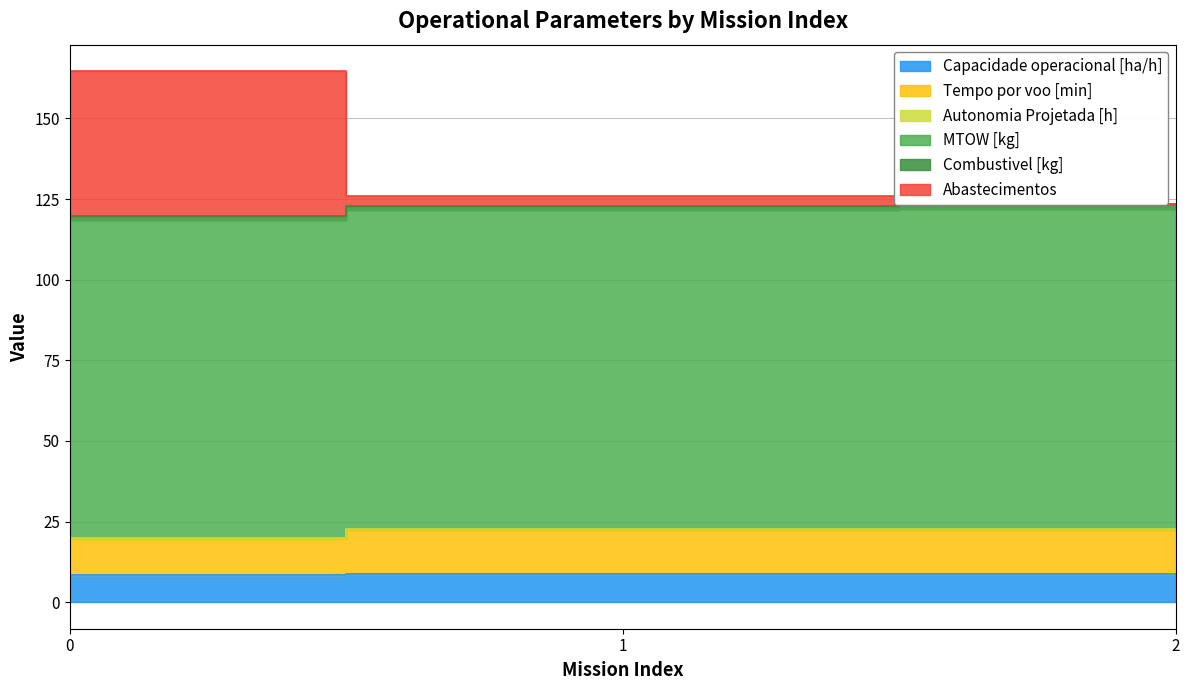

How many Capacidade operacional [ha/h] values are between 8 and 9?

3